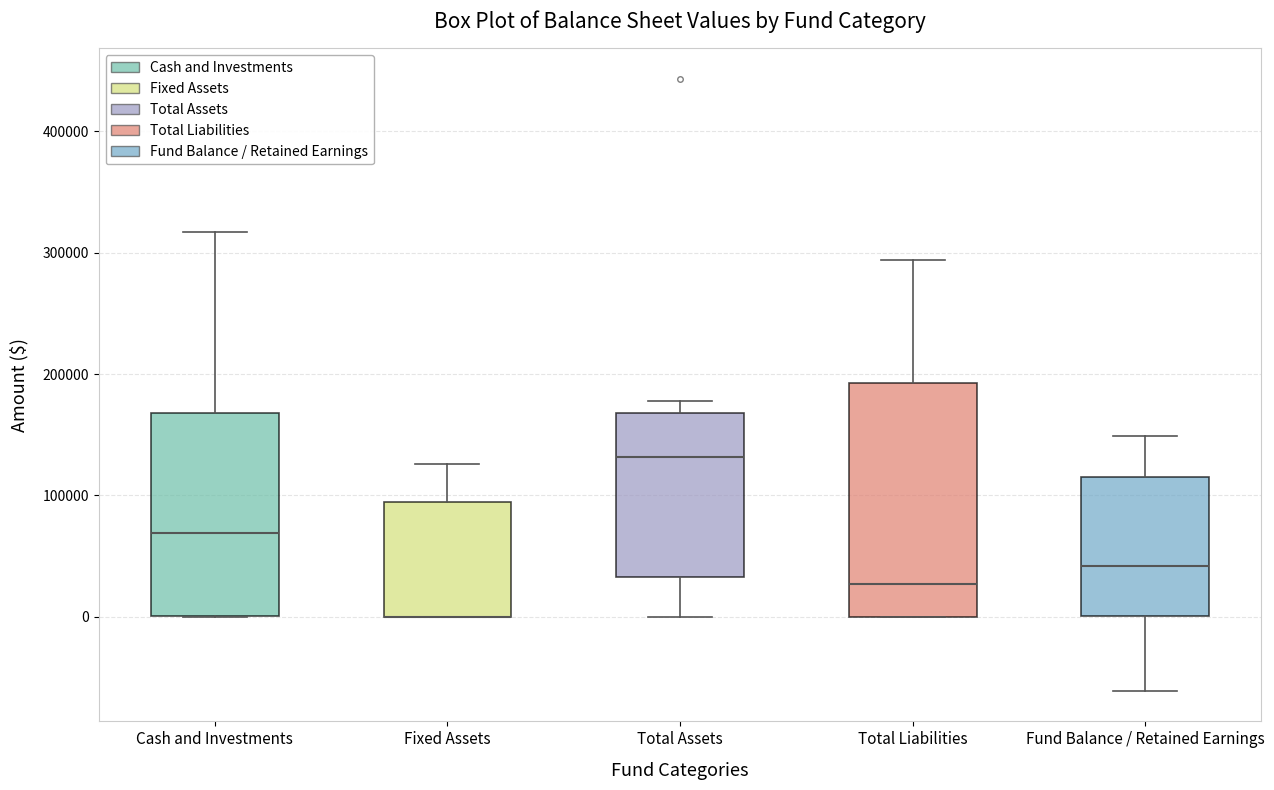

Reading left to right, read every box against the y-axis: the position of its median line, the range the box covers, and the ends of its whiskers. The values are not printed on the chart, so give them approximately, as read against the axis.

Cash and Investments: median 70000, box 0 to 170000, whiskers 0 to 320000
Fixed Assets: median 0 (drawn on the box's lower edge), box 0 to 90000, whiskers 0 to 130000
Total Assets: median 130000, box 30000 to 170000, whiskers 0 to 180000
Total Liabilities: median 30000, box 0 to 190000, whiskers 0 to 290000
Fund Balance / Retained Earnings: median 40000, box 0 to 110000, whiskers -60000 to 150000